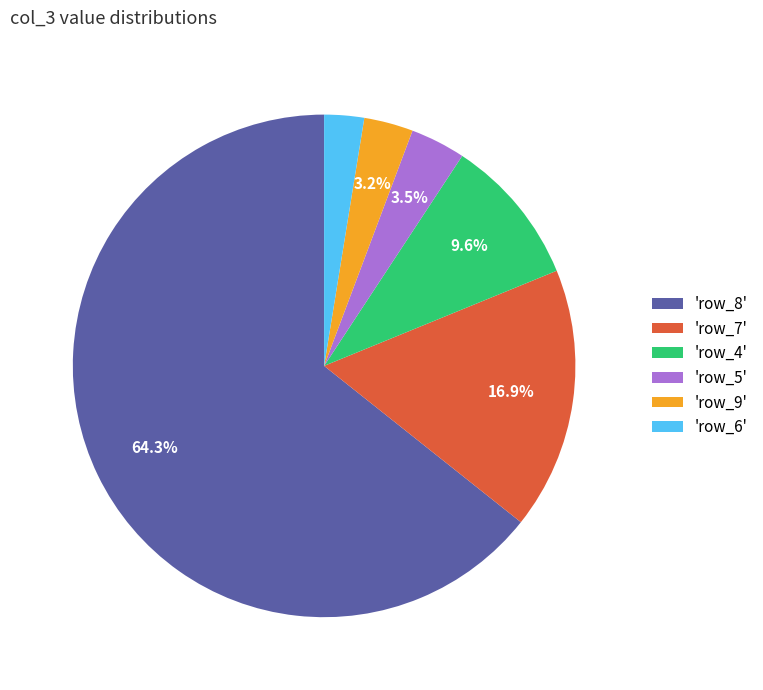

Between 'row_6' and 'row_5', which is larger?

'row_5'